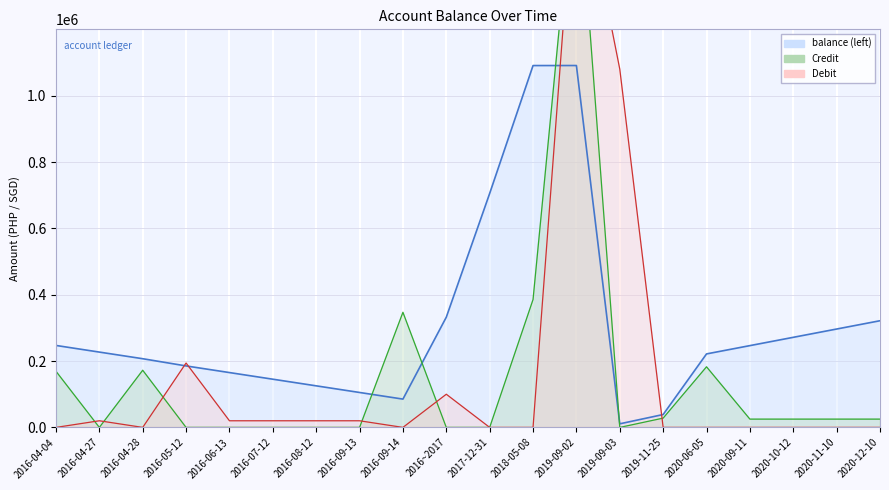

At which label is Credit closest to 870000?

2018-05-08